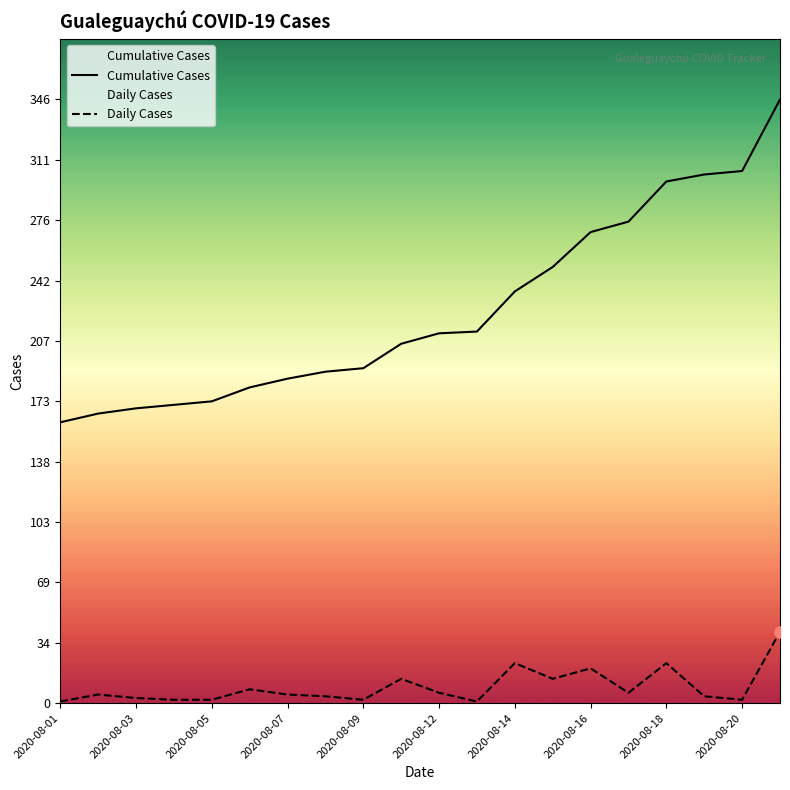

Between 2020-08-16 and 2020-08-18, which series saw the biggest shift?

Cumulative Cases